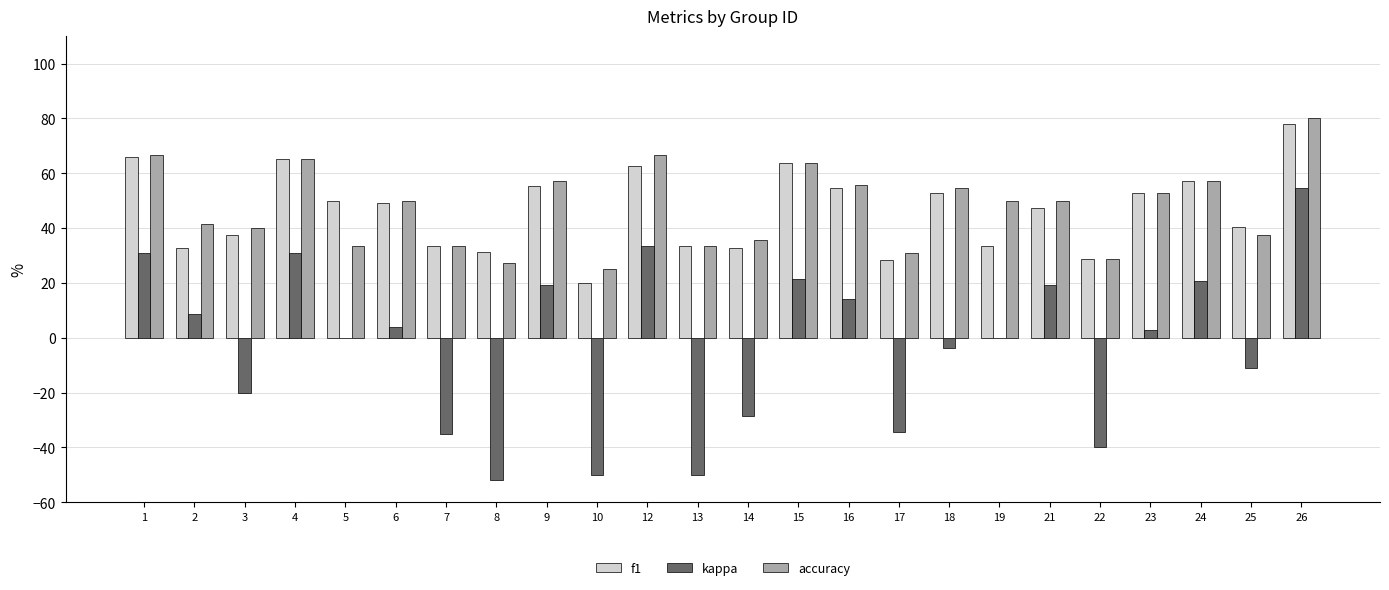

The f1 series shows 99.5 at 4. True or false?

False